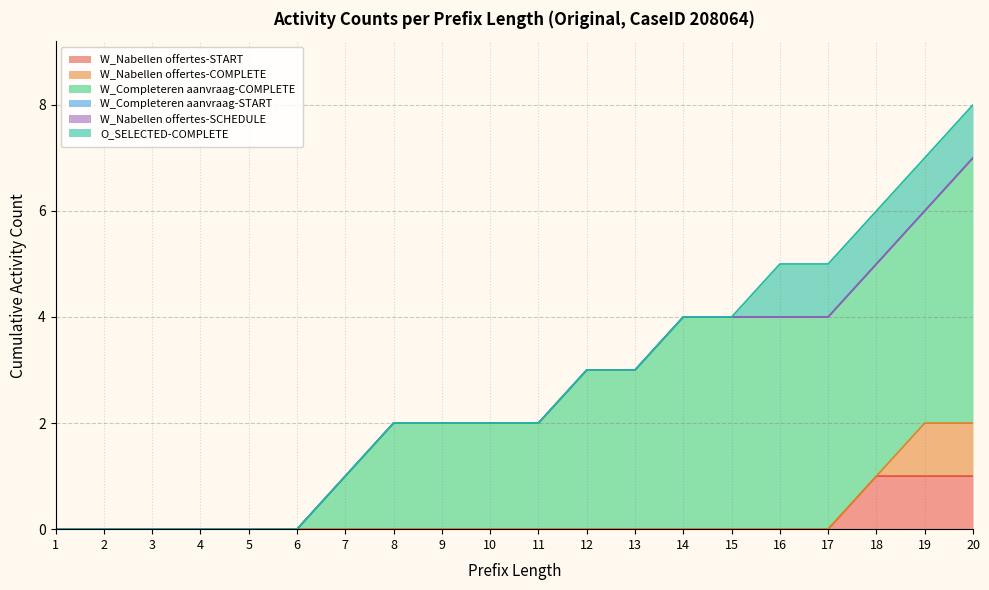

Which series has the largest total across all categories?

W_Completeren aanvraag-COMPLETE